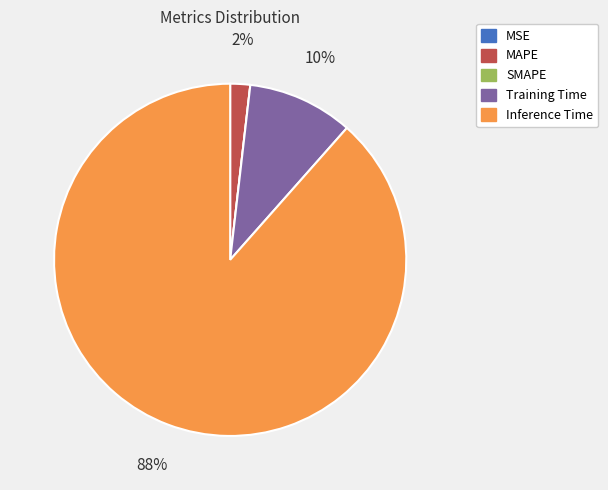

To the nearest percent, what portion does Inference Time represent?

88%